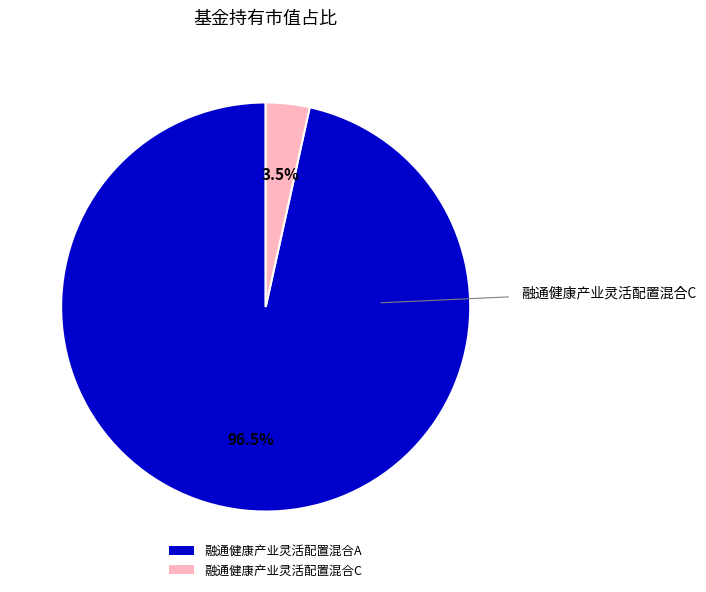

Is there any slice that represents more than half of the pie?

Yes